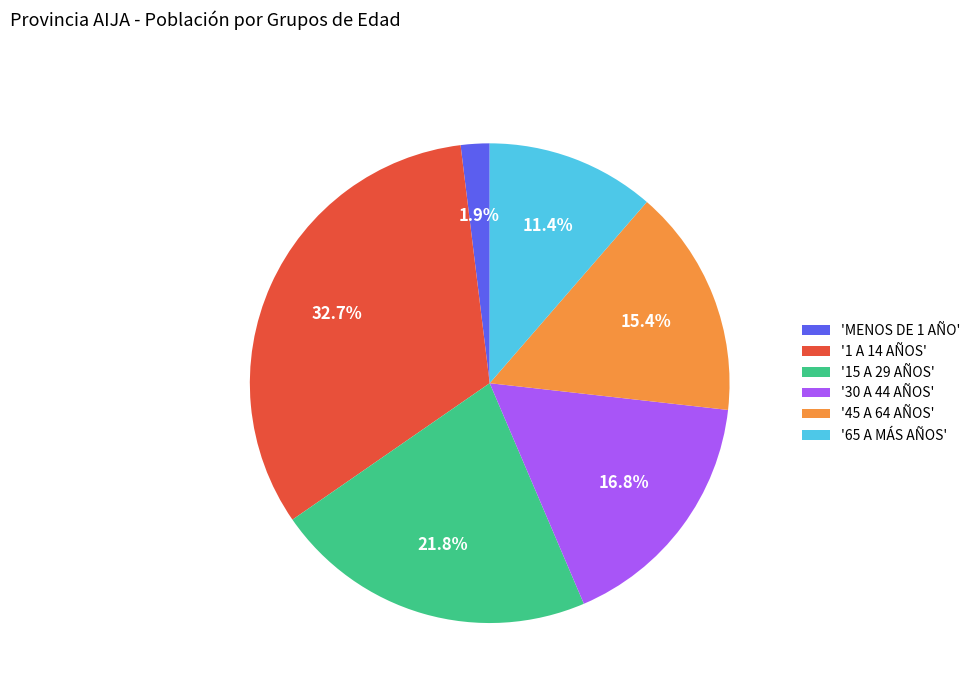

Combined, what portion of the pie is '45 A 64 AÑOS' and '1 A 14 AÑOS'?

48.1%